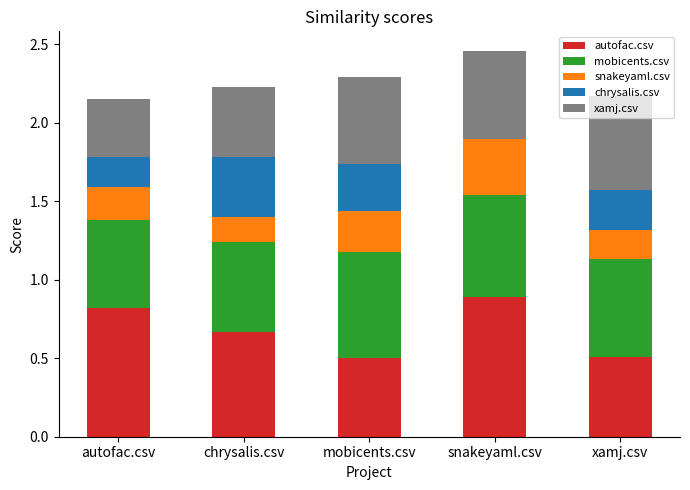

What is the sum of all autofac.csv values?

3.4